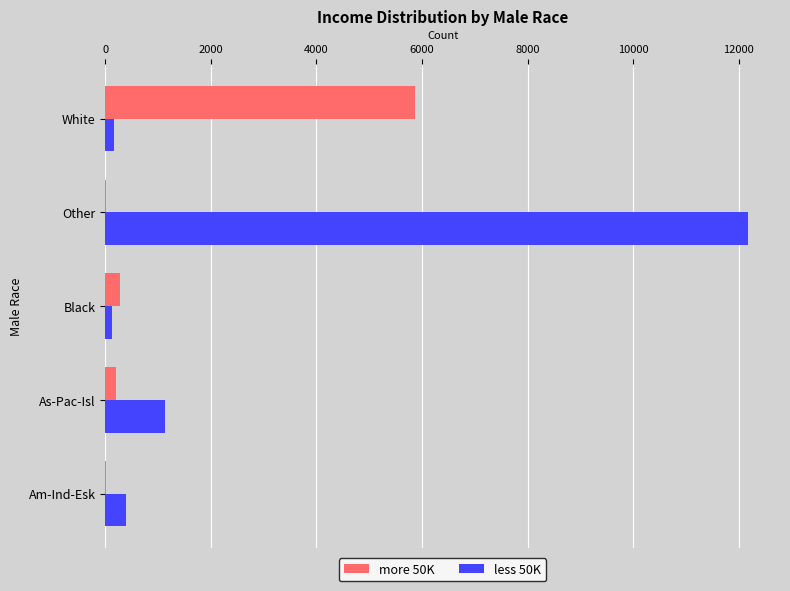

How many series are shown in this chart?

2